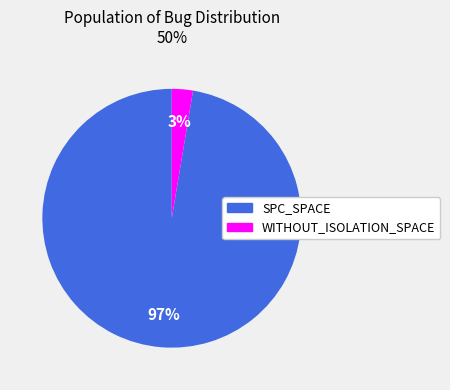

What is the largest slice in the pie chart?

SPC_SPACE